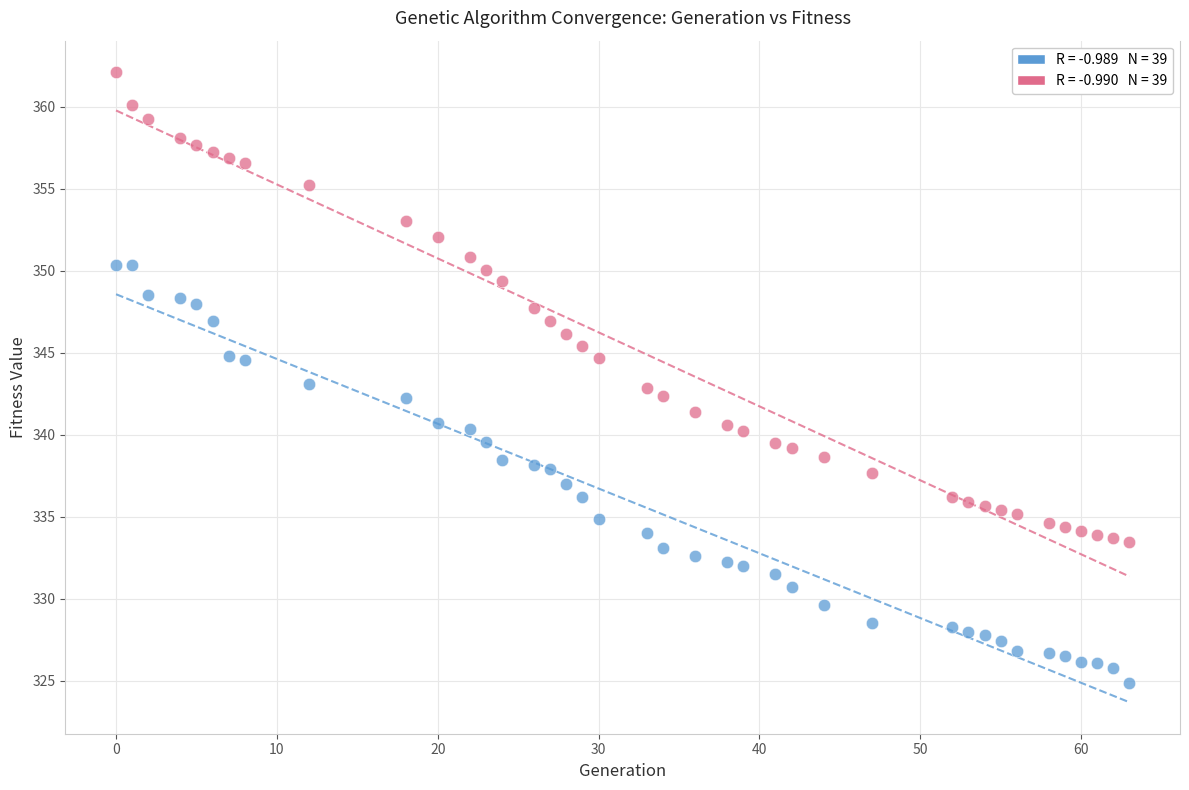

How many data points are displayed?

78